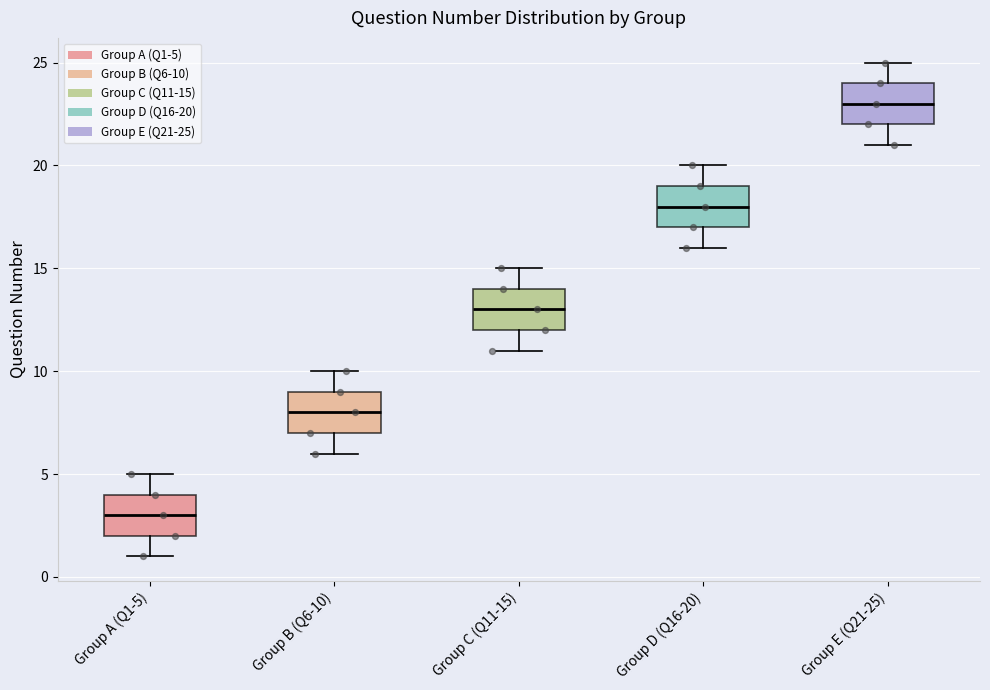

Reading left to right, read every box against the y-axis: the position of its median line, the range the box covers, and the ends of its whiskers. The values are not printed on the chart, so give them approximately, as read against the axis.

Group A (Q1-5): median 3, box 2 to 4, whiskers 1 to 5
Group B (Q6-10): median 8, box 7 to 9, whiskers 6 to 10
Group C (Q11-15): median 13, box 12 to 14, whiskers 11 to 15
Group D (Q16-20): median 18, box 17 to 19, whiskers 16 to 20
Group E (Q21-25): median 23, box 22 to 24, whiskers 21 to 25